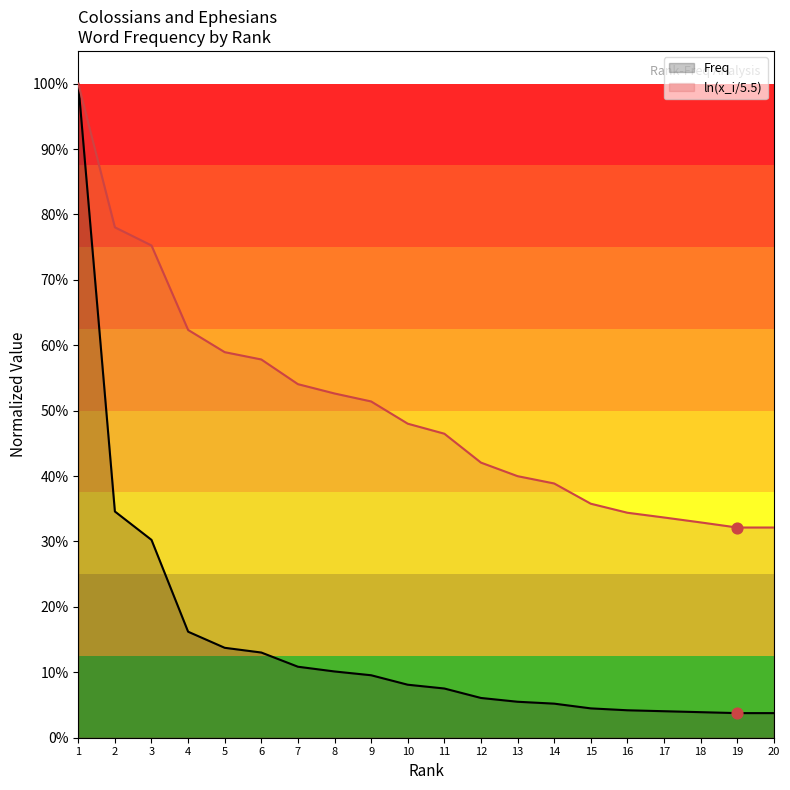

What are all the series names shown in the legend?

Freq, ln(x_i/5.5)